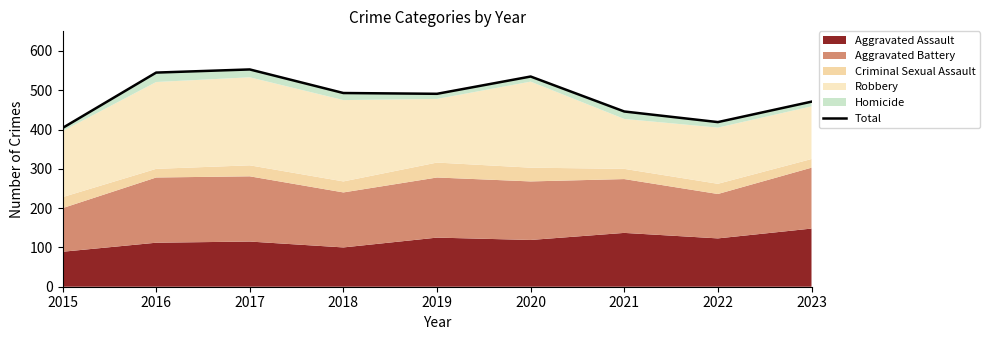

Count the number of values greater than 491.

4